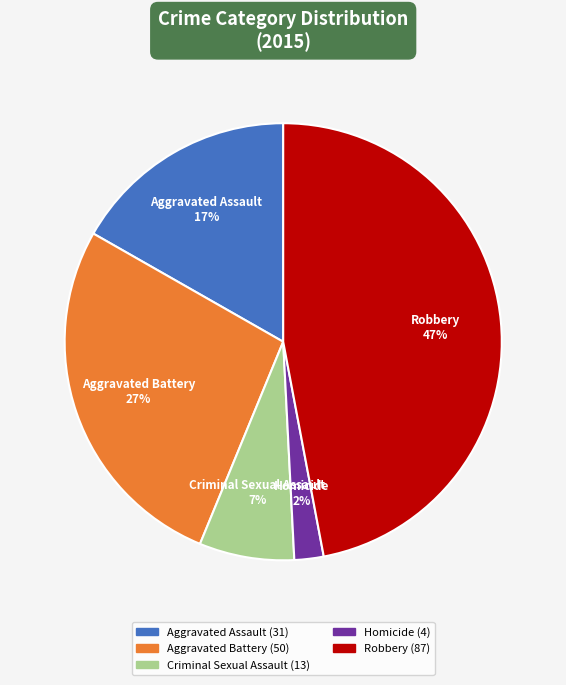

Approximately how many times larger is the value at Homicide 2% compared to Criminal Sexual Assault 7%?

0.3